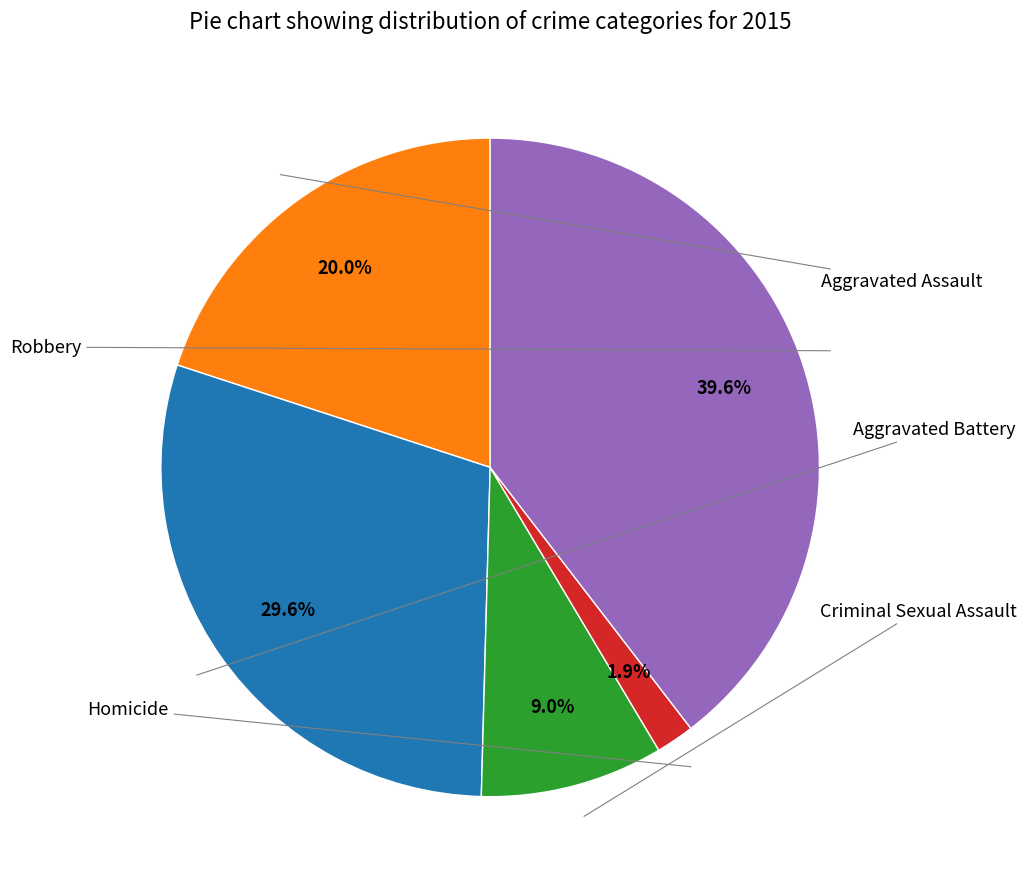

Does any single category account for the majority?

No